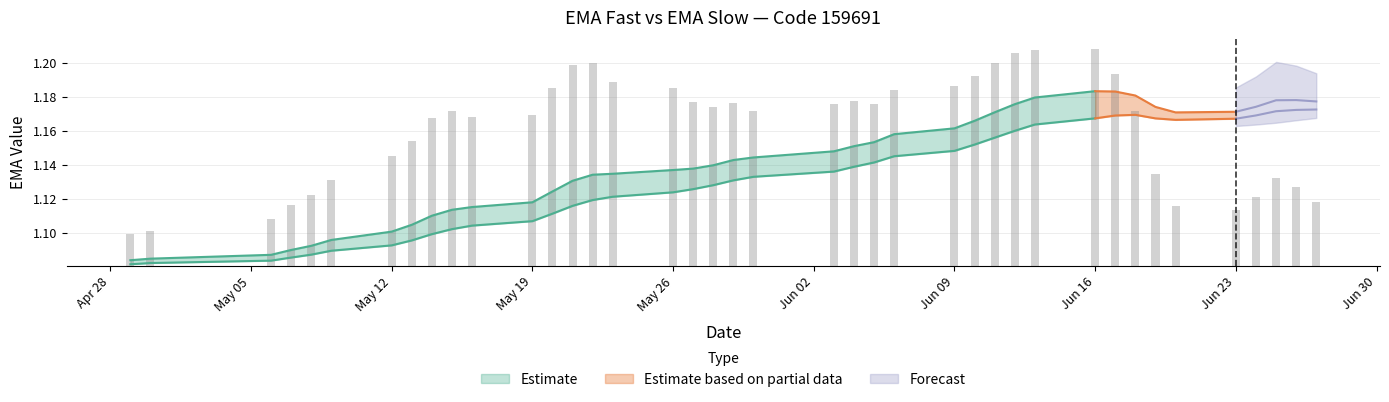

How many series are shown in this chart?

3